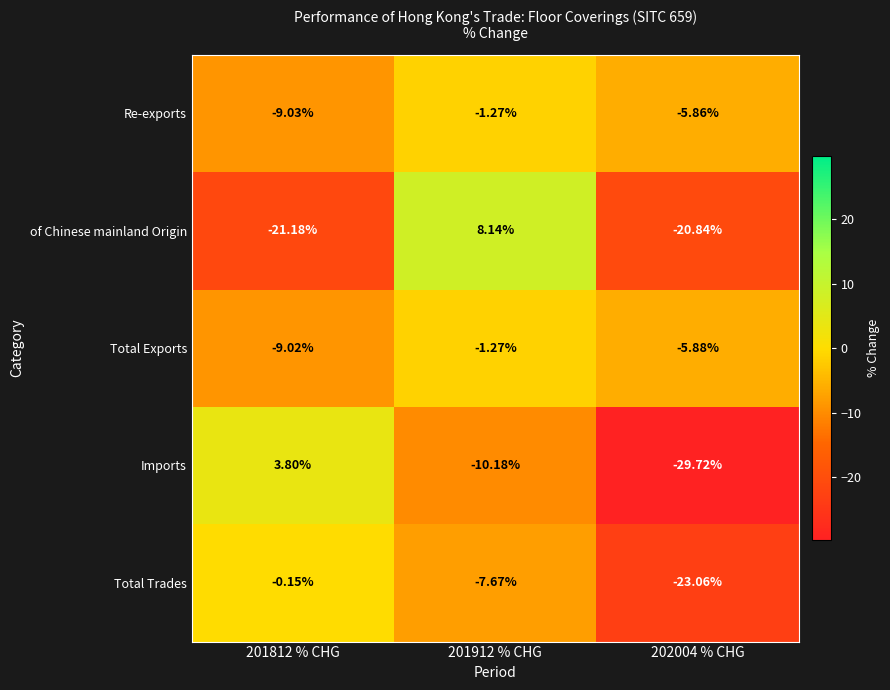

At how many categories does at least one series exceed 0?

2